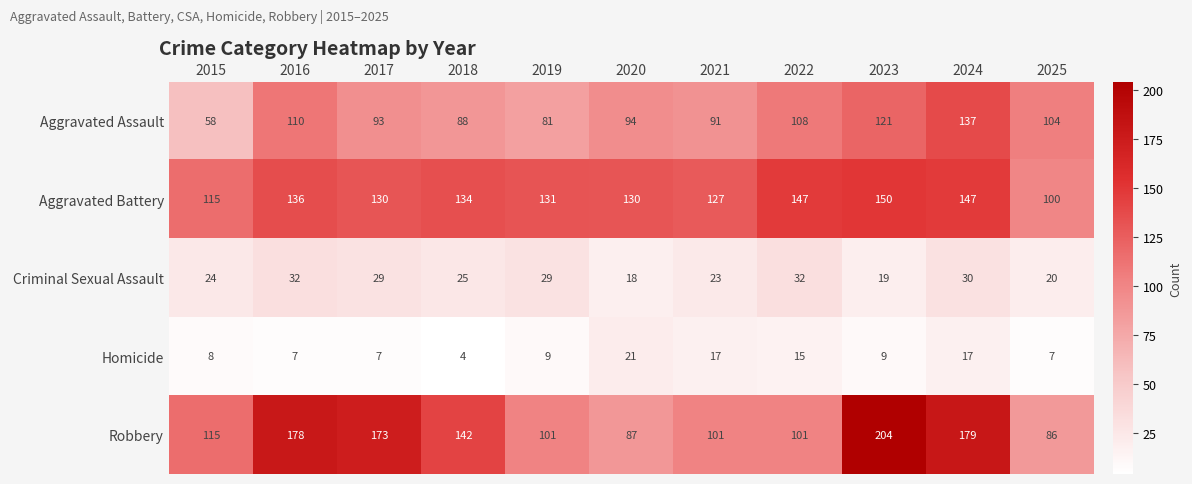

Count the number of categories in the chart.

11